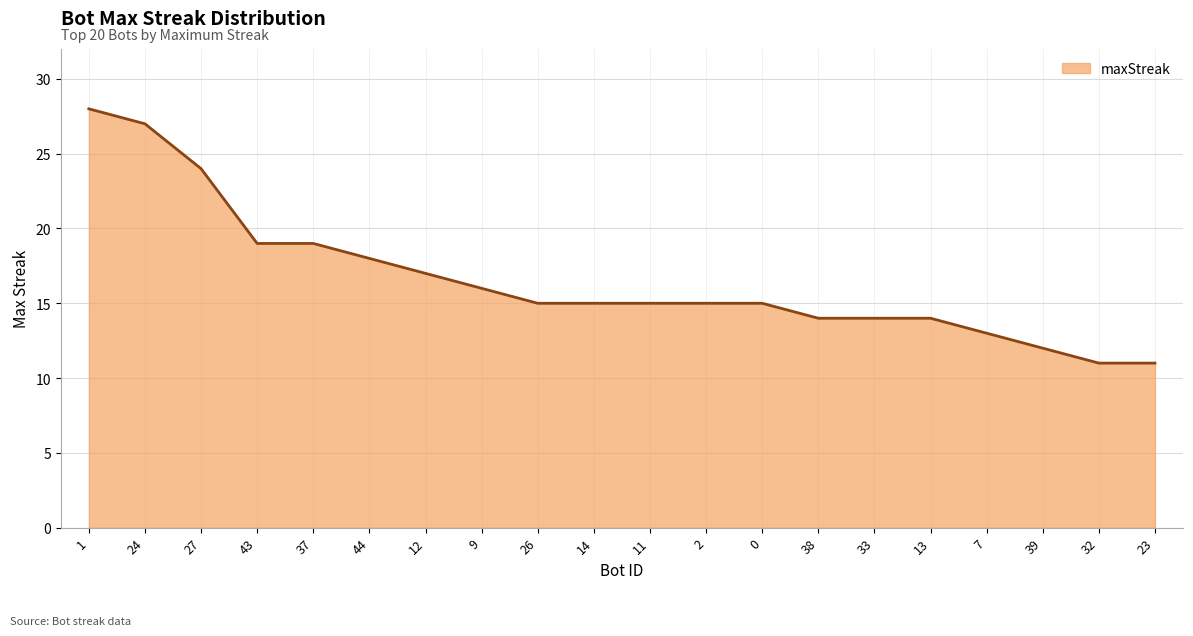

What is the sum of the values at 43 and 23?

30